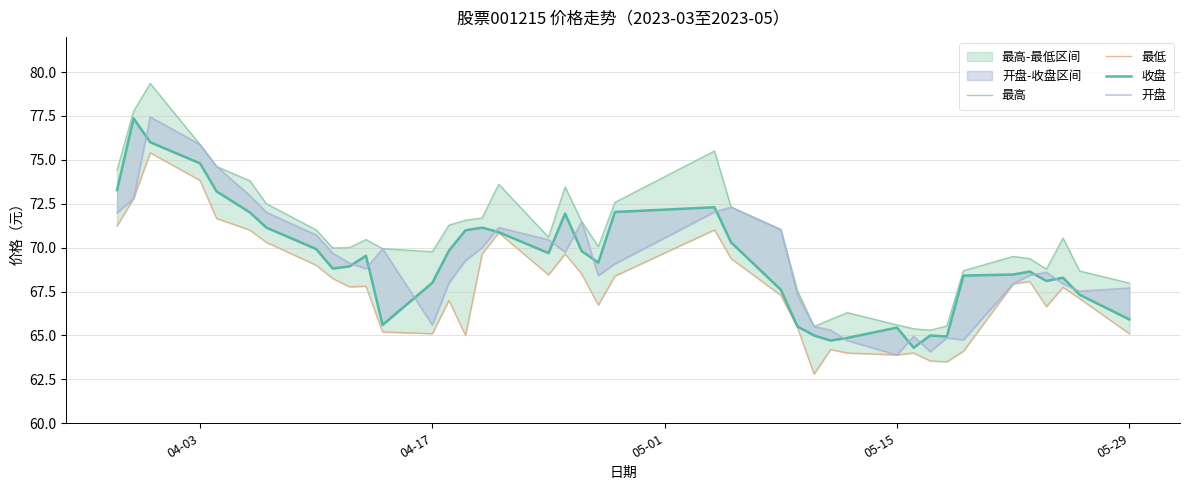

Which has a higher value, 05-15 or 05-01?

05-01